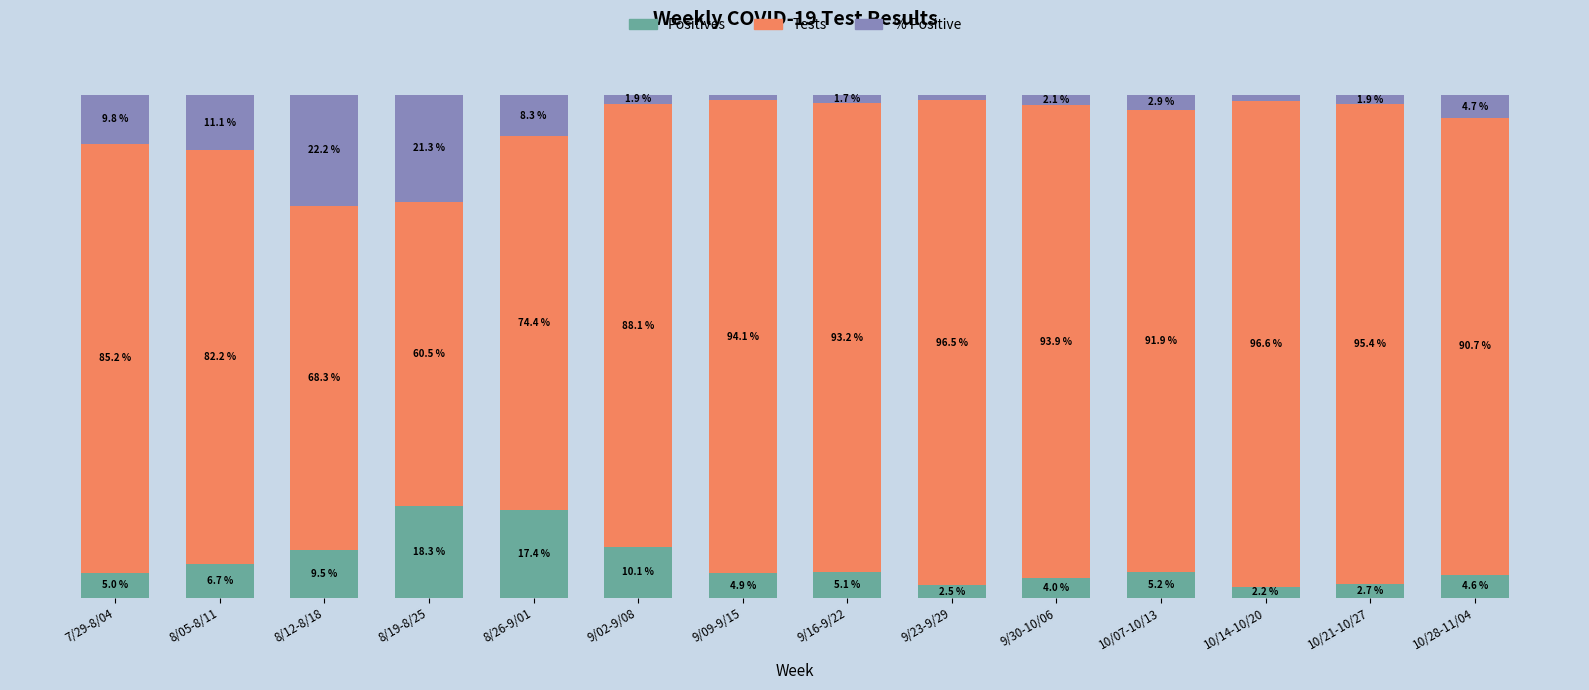

Does the chart contain any negative values?

No